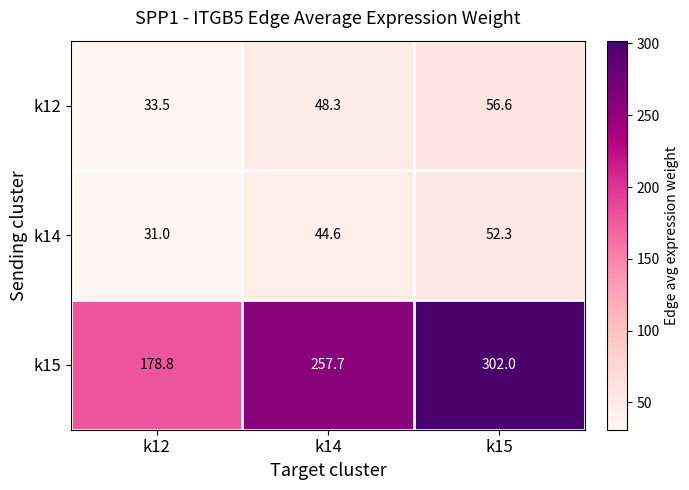

Which series has the largest total across all categories?

k15